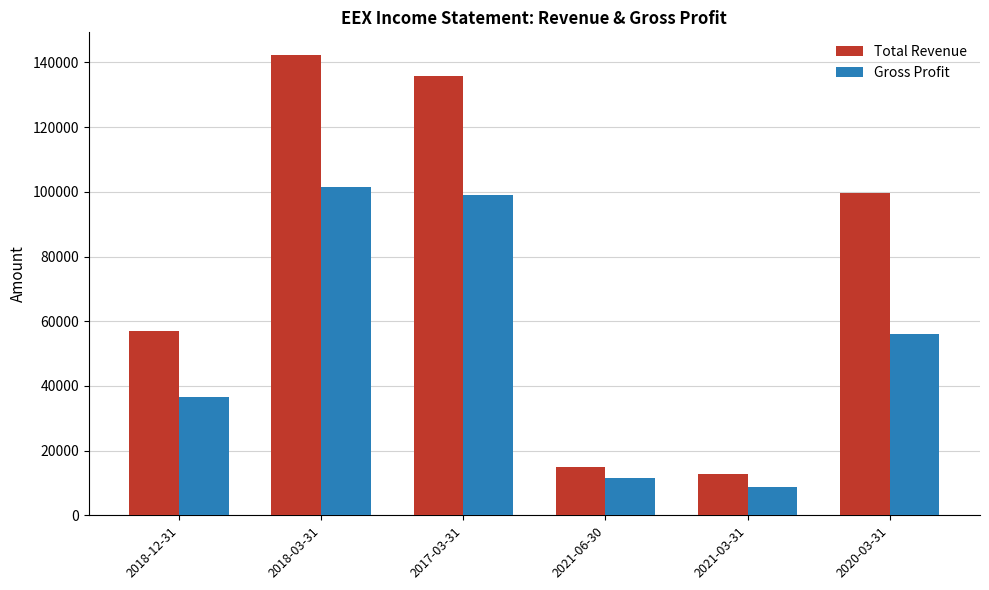

Which series has the largest range (max minus min)?

Total Revenue